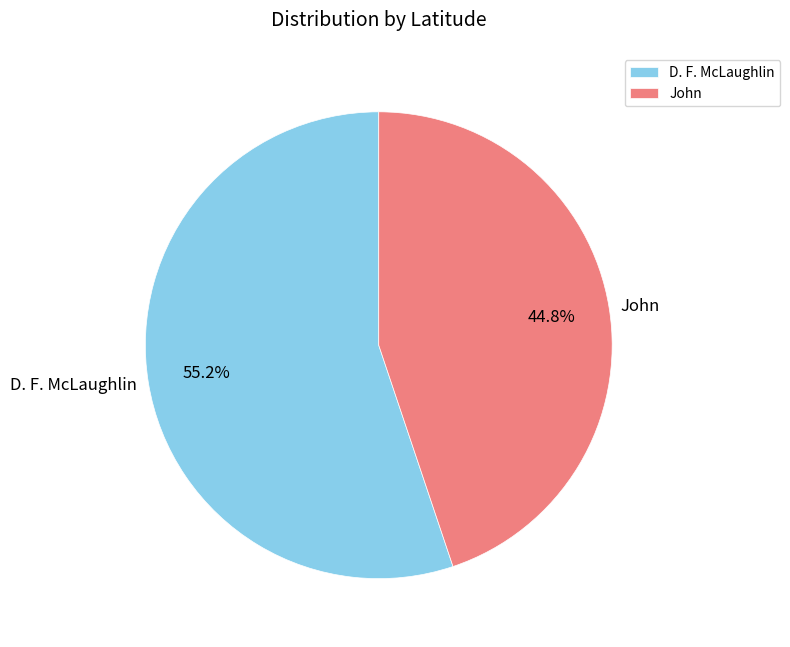

What is the smallest slice in the pie chart?

John